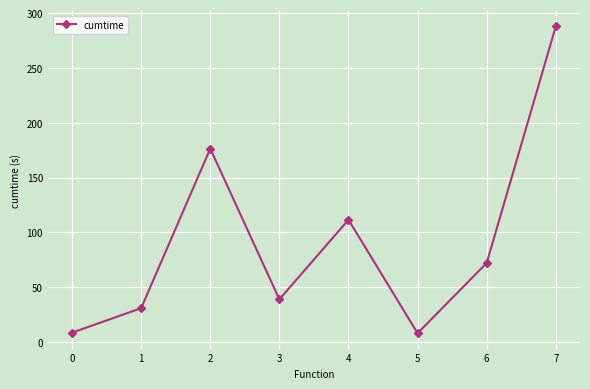

What is the ratio of the value at 7 to the value at 1?

9.3